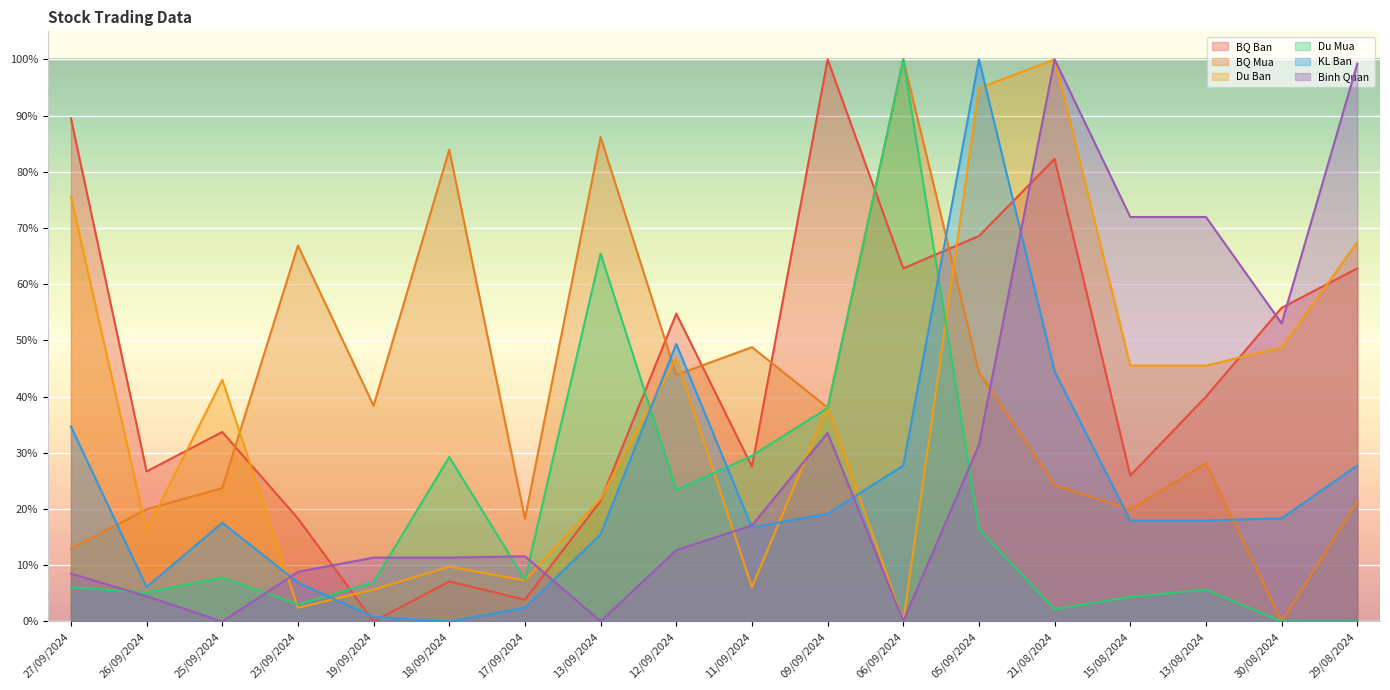

What is the label of the 16th point from the right?

25/09/2024